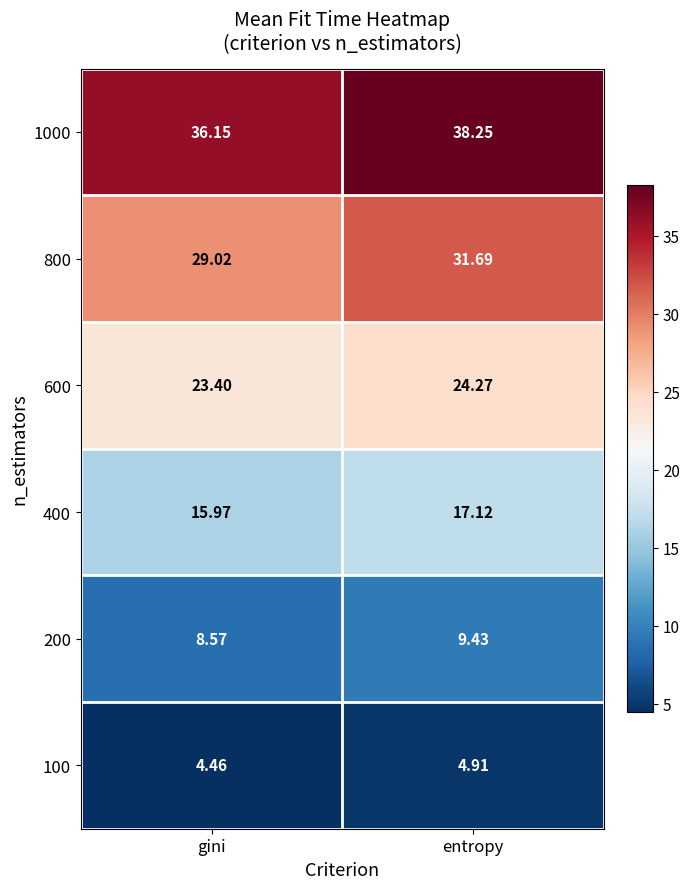

Which label corresponds to the largest value in the chart?

entropy